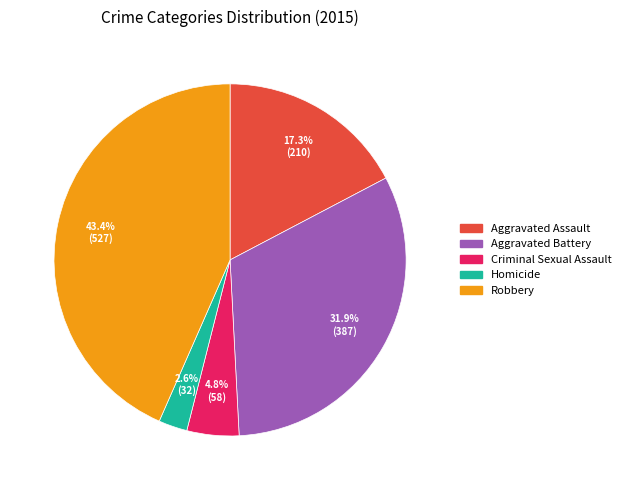

The Criminal Sexual Assault slice represents 14% of the pie. True or false?

False